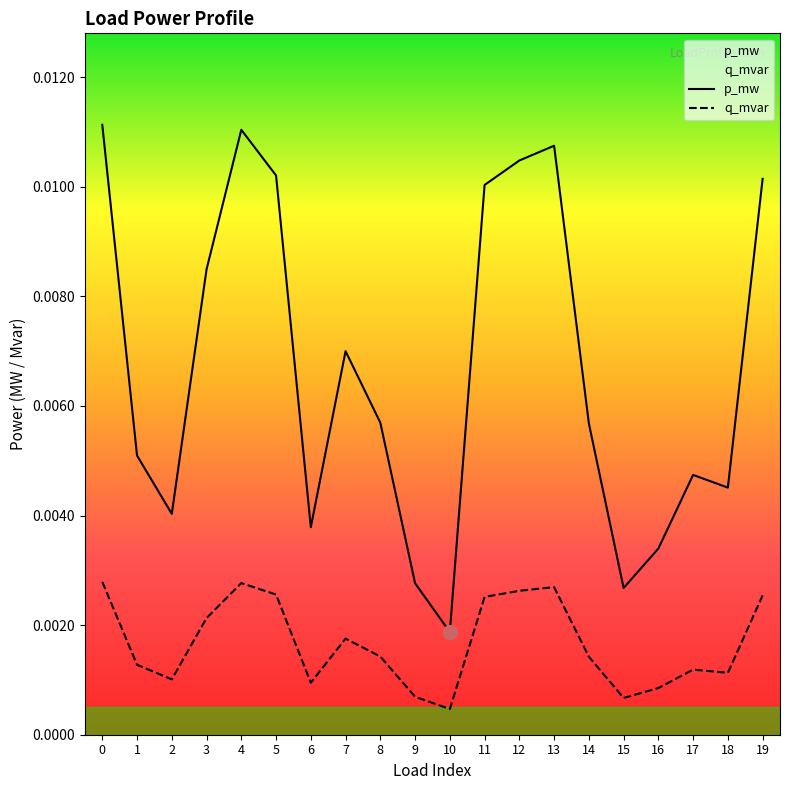

The value of q_mvar at 13 is 0.0. True or false?

False